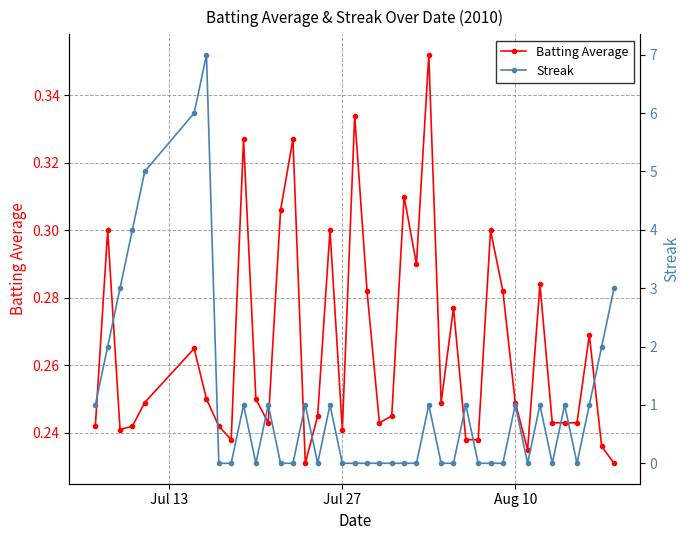

True or false: Batting Average has more than 1 interior local peaks.

True